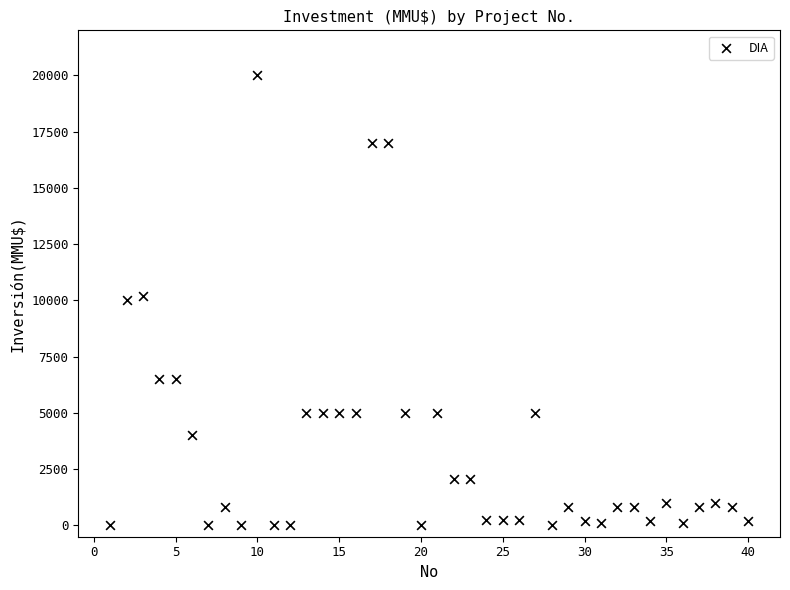

What is the range of X values (max minus min)?

39